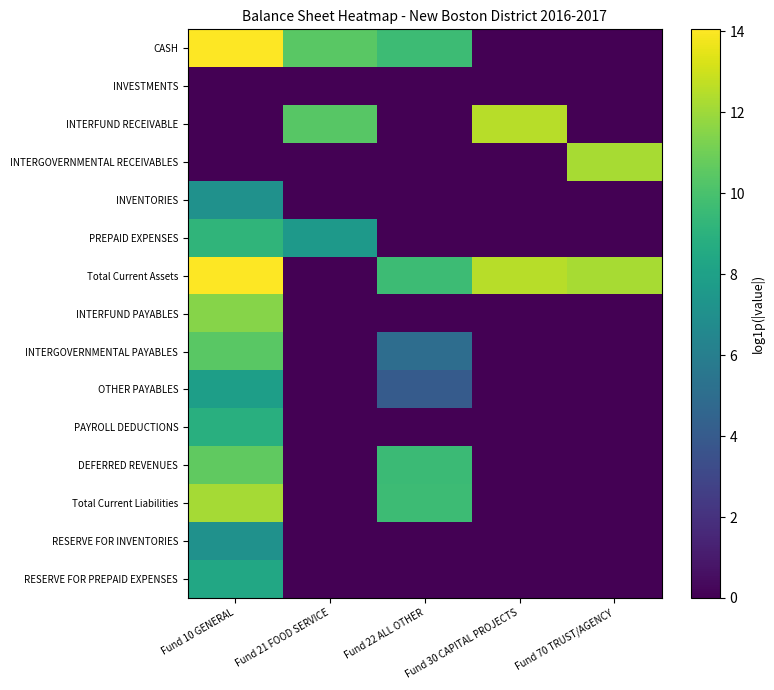

Reading left to right, transcribe all the data shown in this chart.

CASH: Fund 10 GENERAL=14.0	Fund 21 FOOD SERVICE=10.4	Fund 22 ALL OTHER=9.6	Fund 30 CAPITAL PROJECTS=0.0	Fund 70 TRUST/AGENCY=0.0
INVESTMENTS: Fund 10 GENERAL=0.0	Fund 21 FOOD SERVICE=0.0	Fund 22 ALL OTHER=0.0	Fund 30 CAPITAL PROJECTS=0.0	Fund 70 TRUST/AGENCY=0.0
INTERFUND RECEIVABLE: Fund 10 GENERAL=0.0	Fund 21 FOOD SERVICE=10.4	Fund 22 ALL OTHER=0.0	Fund 30 CAPITAL PROJECTS=12.6	Fund 70 TRUST/AGENCY=0.0
INTERGOVERNMENTAL RECEIVABLES: Fund 10 GENERAL=0.0	Fund 21 FOOD SERVICE=0.0	Fund 22 ALL OTHER=0.0	Fund 30 CAPITAL PROJECTS=0.0	Fund 70 TRUST/AGENCY=12.2
INVENTORIES: Fund 10 GENERAL=7.1	Fund 21 FOOD SERVICE=0.0	Fund 22 ALL OTHER=0.0	Fund 30 CAPITAL PROJECTS=0.0	Fund 70 TRUST/AGENCY=0.0
PREPAID EXPENSES: Fund 10 GENERAL=9.2	Fund 21 FOOD SERVICE=7.5	Fund 22 ALL OTHER=0.0	Fund 30 CAPITAL PROJECTS=0.0	Fund 70 TRUST/AGENCY=0.0
Total Current Assets: Fund 10 GENERAL=14.1	Fund 21 FOOD SERVICE=0.0	Fund 22 ALL OTHER=9.6	Fund 30 CAPITAL PROJECTS=12.6	Fund 70 TRUST/AGENCY=12.2
INTERFUND PAYABLES: Fund 10 GENERAL=11.5	Fund 21 FOOD SERVICE=0.0	Fund 22 ALL OTHER=0.0	Fund 30 CAPITAL PROJECTS=0.0	Fund 70 TRUST/AGENCY=0.0
INTERGOVERNMENTAL PAYABLES: Fund 10 GENERAL=10.4	Fund 21 FOOD SERVICE=0.0	Fund 22 ALL OTHER=5.0	Fund 30 CAPITAL PROJECTS=0.0	Fund 70 TRUST/AGENCY=0.0
OTHER PAYABLES: Fund 10 GENERAL=7.9	Fund 21 FOOD SERVICE=0.0	Fund 22 ALL OTHER=4.0	Fund 30 CAPITAL PROJECTS=0.0	Fund 70 TRUST/AGENCY=0.0
PAYROLL DEDUCTIONS: Fund 10 GENERAL=8.9	Fund 21 FOOD SERVICE=0.0	Fund 22 ALL OTHER=0.0	Fund 30 CAPITAL PROJECTS=0.0	Fund 70 TRUST/AGENCY=0.0
DEFERRED REVENUES: Fund 10 GENERAL=10.6	Fund 21 FOOD SERVICE=0.0	Fund 22 ALL OTHER=9.6	Fund 30 CAPITAL PROJECTS=0.0	Fund 70 TRUST/AGENCY=0.0
Total Current Liabilities: Fund 10 GENERAL=12.1	Fund 21 FOOD SERVICE=0.0	Fund 22 ALL OTHER=9.6	Fund 30 CAPITAL PROJECTS=0.0	Fund 70 TRUST/AGENCY=0.0
RESERVE FOR INVENTORIES: Fund 10 GENERAL=7.1	Fund 21 FOOD SERVICE=0.0	Fund 22 ALL OTHER=0.0	Fund 30 CAPITAL PROJECTS=0.0	Fund 70 TRUST/AGENCY=0.0
RESERVE FOR PREPAID EXPENSES: Fund 10 GENERAL=8.4	Fund 21 FOOD SERVICE=0.0	Fund 22 ALL OTHER=0.0	Fund 30 CAPITAL PROJECTS=0.0	Fund 70 TRUST/AGENCY=0.0